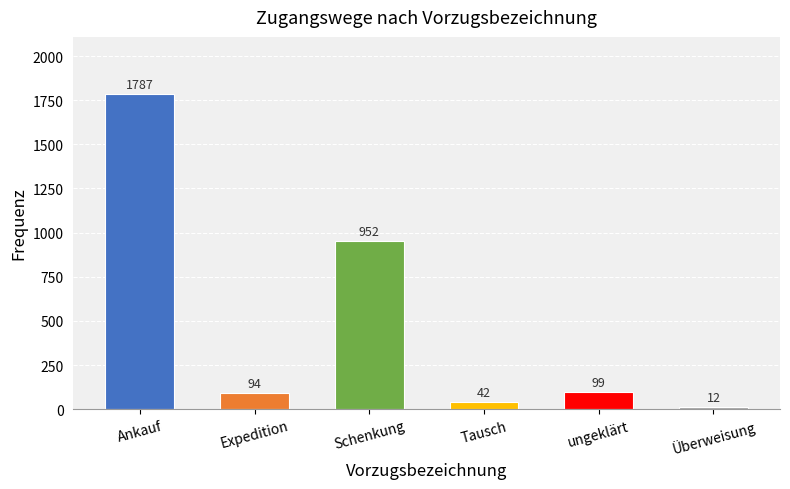

List the labels in order of value, smallest first.

Überweisung, Tausch, Expedition, ungeklärt, Schenkung, Ankauf